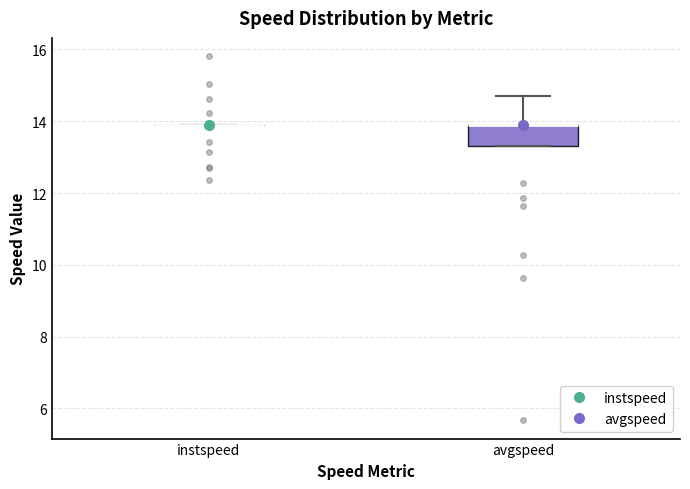

Reading left to right, transcribe this box plot: for each box, give where its median line is, the range the box spans, and where its two whiskers end, as read against the y-axis. The values are not printed on the chart, so give them approximately, as read against the axis.

instspeed: box collapsed to a line at 13.8, whiskers 13.8 to 13.8
avgspeed: median 13.8 (drawn on the box's upper edge), box 13.4 to 13.8, whiskers 13.4 to 14.8